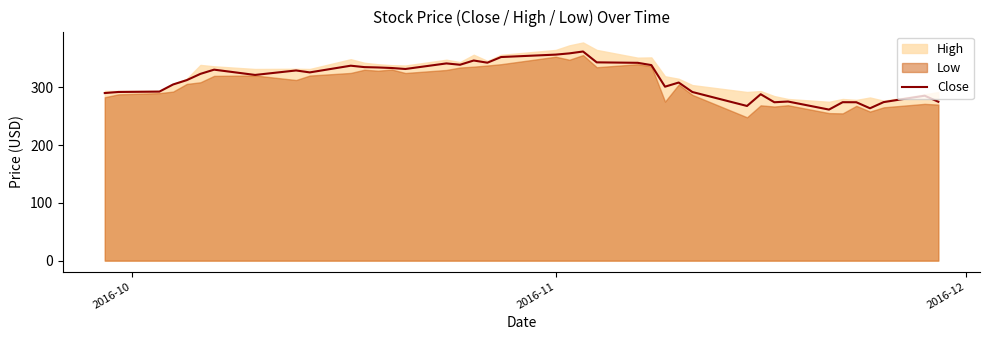

Reading right to left, extract all data points from this chart.

275.2	285.7	274.6	263.9	274.4	274.5	261.6	275.6	274.4	288.2	267.9	292.1	308.5	301.3	338.7	342.6	343.5	362.2	359.0	356.9	352.6	342.9	346.6	339.3	341.6	332.0	333.6	334.6	335.2	337.6	326.0	329.4	321.6	330.8	323.5	312.6	305.1	292.8	292.1	290.3